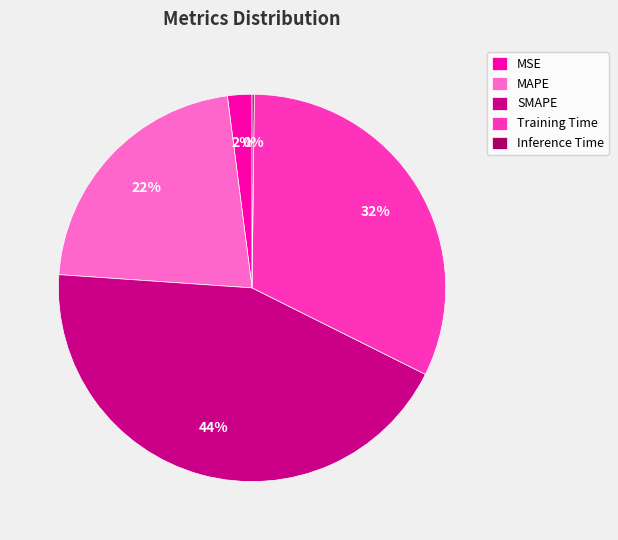

What percentage is the MAPE slice, to the nearest percent?

22%